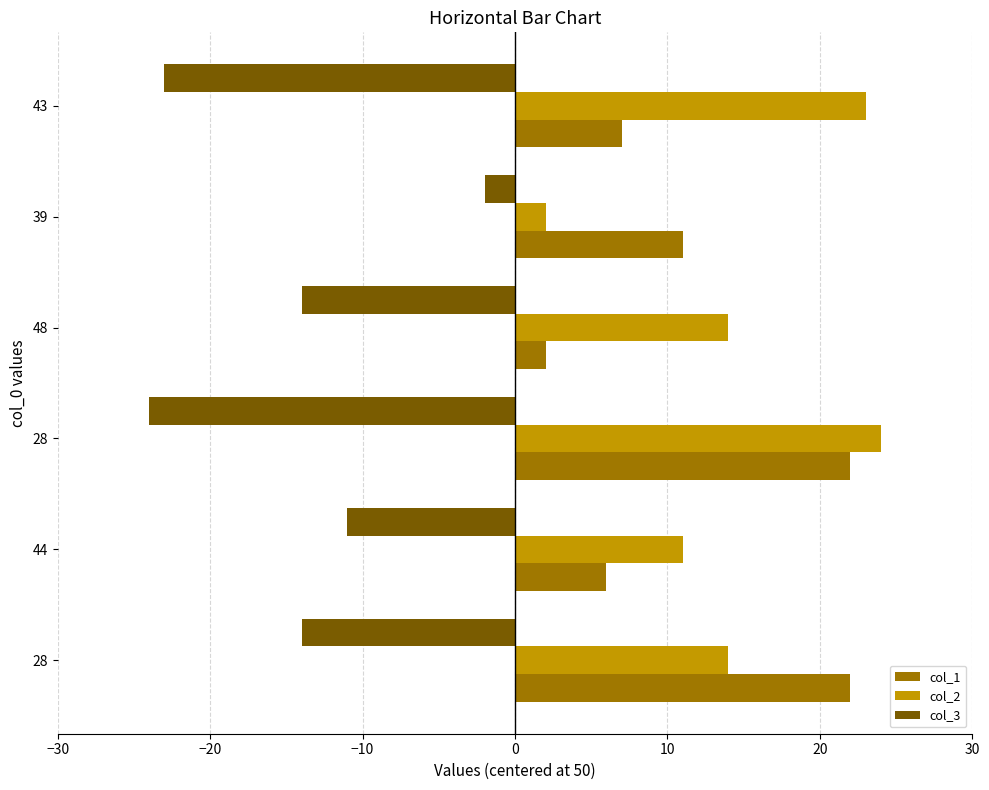

Count the number of categories in the chart.

6